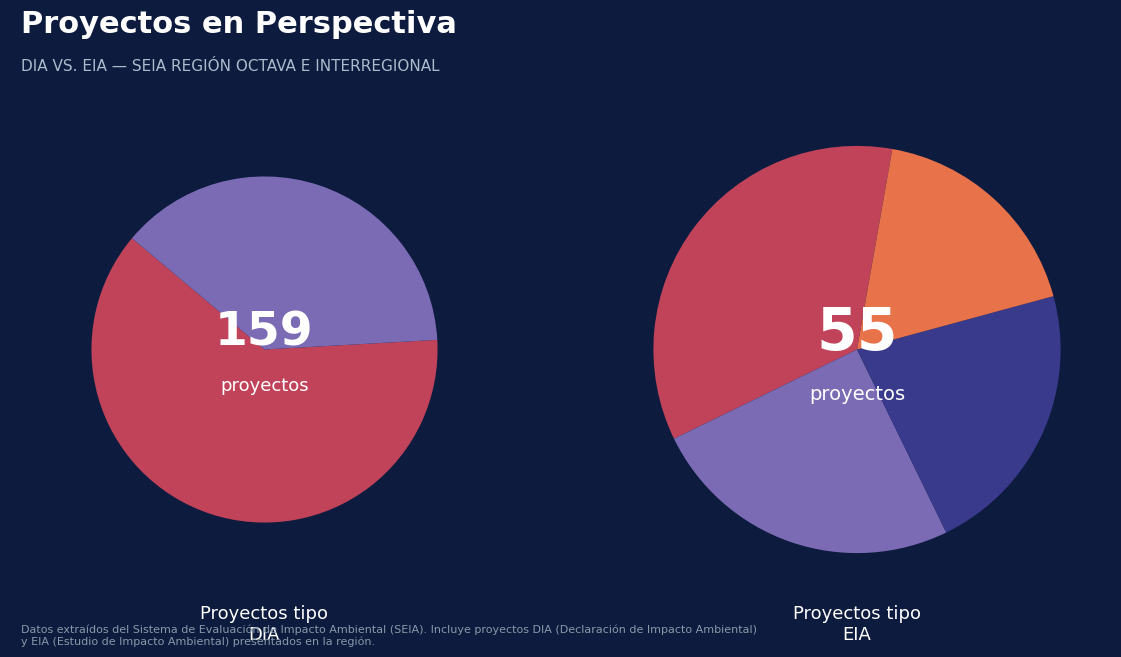

How many slices are in this pie chart?

2